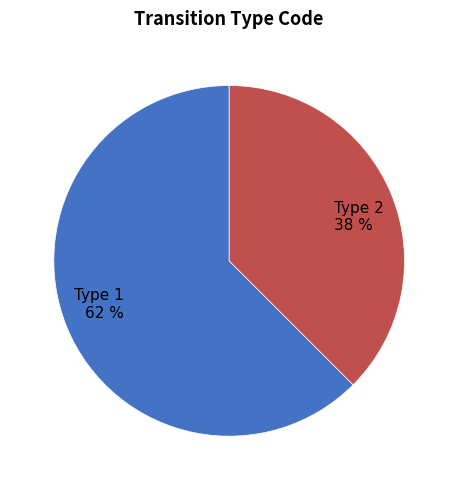

To the nearest percent, what portion does Type 2 38 % represent?

38%